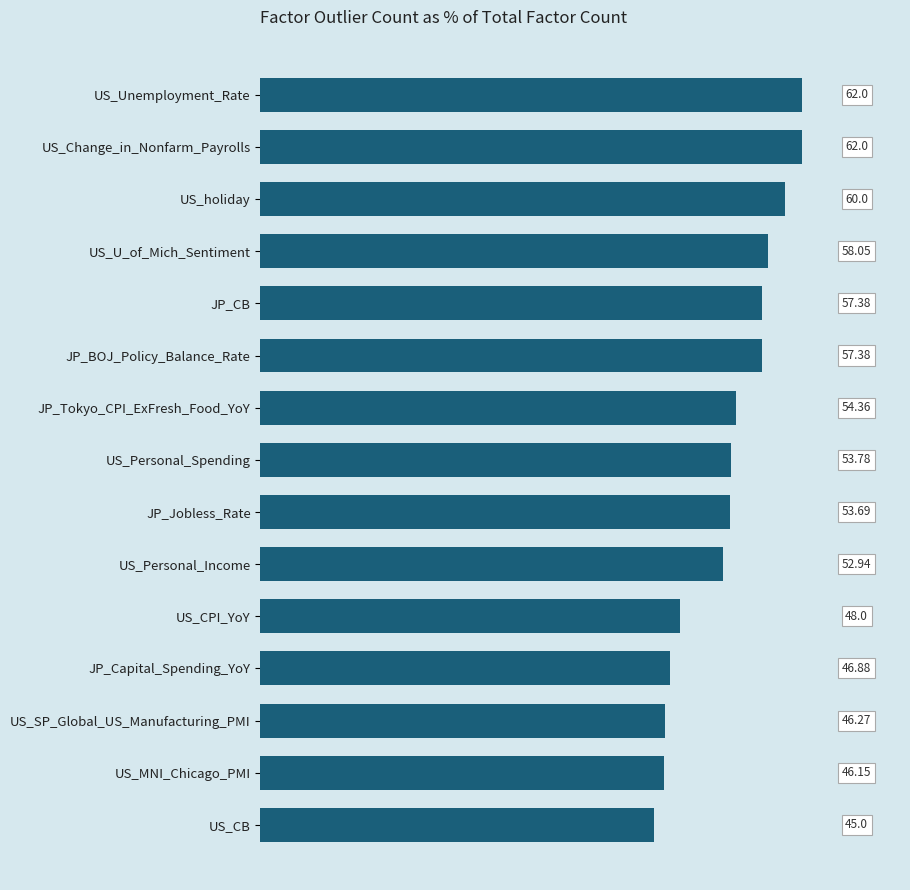

At which category does the chart reach its minimum across all series?

US_CB